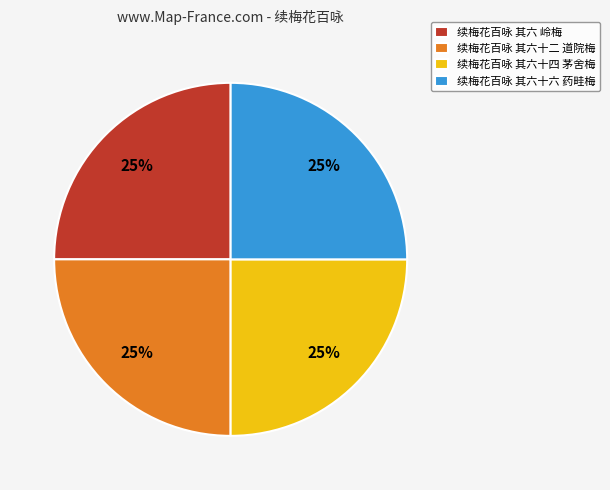

Is there a majority slice in this chart?

No